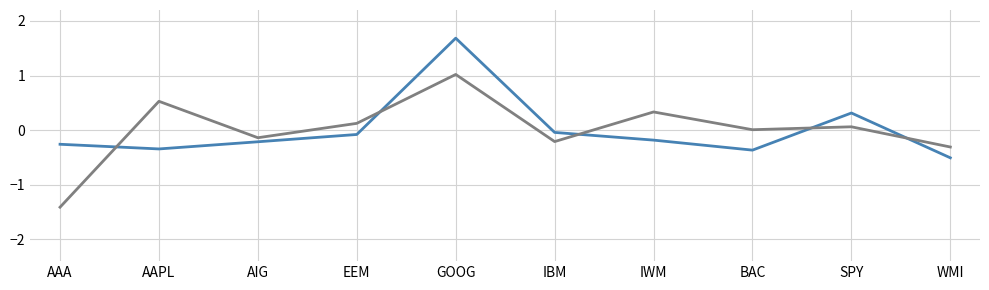

What is the difference between the highest and lowest values at IWM?

0.5